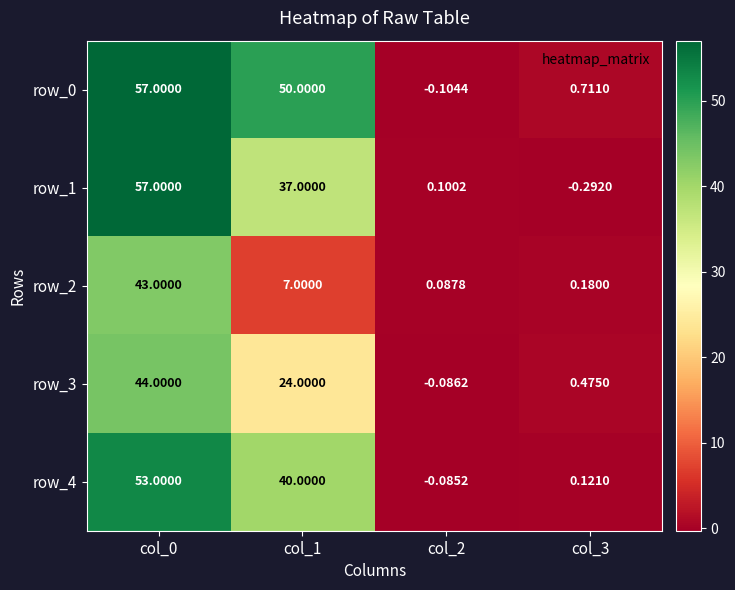

Which series has the largest total across all categories?

row_0